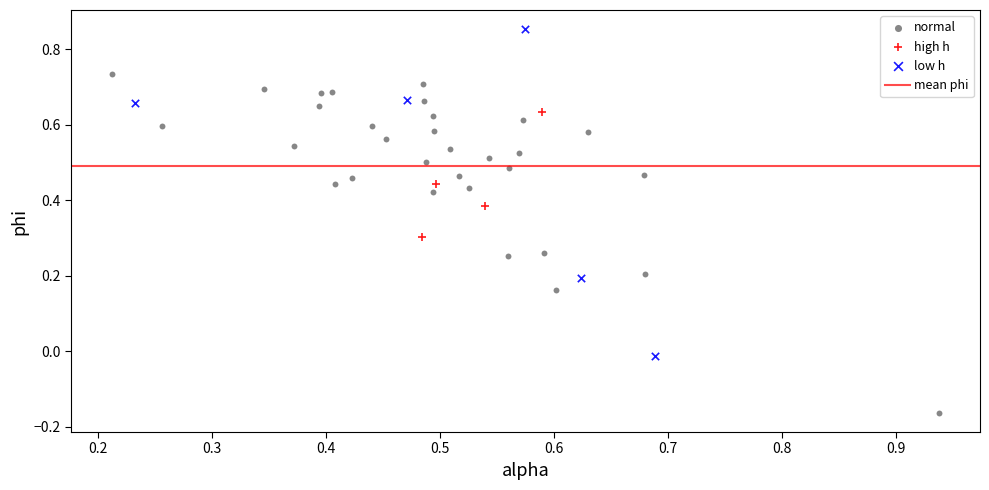

Which series has the largest Y range (max minus min)?

normal